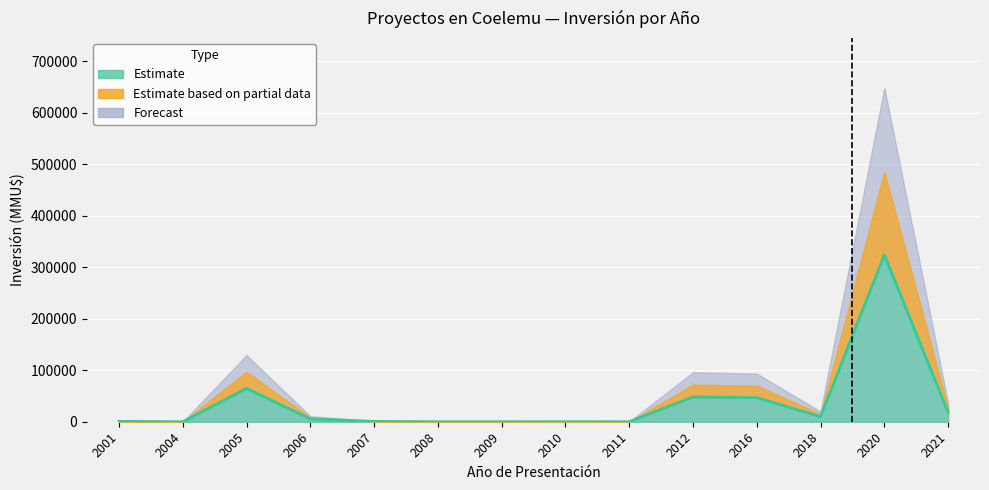

True or false: Estimate and Forecast intersect in this chart.

False